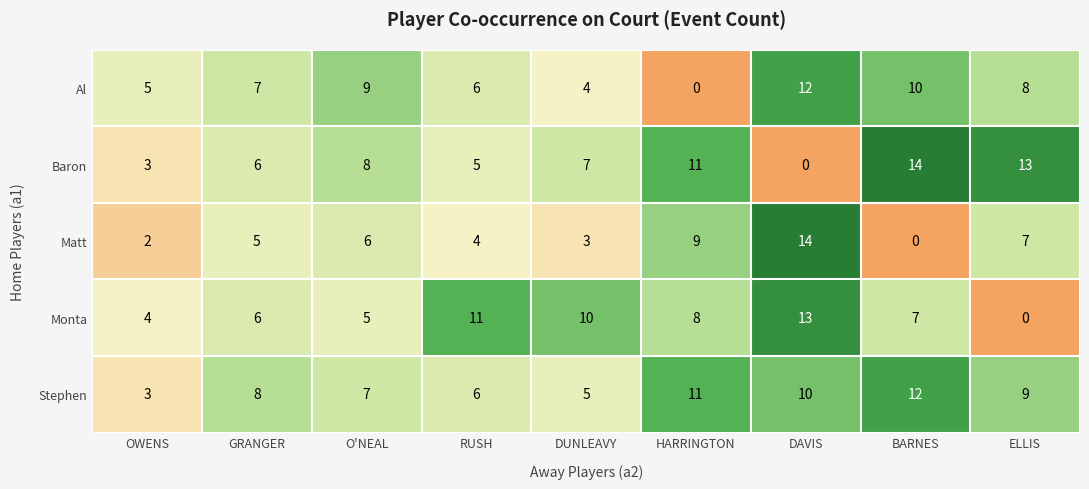

How many series are shown in this chart?

5